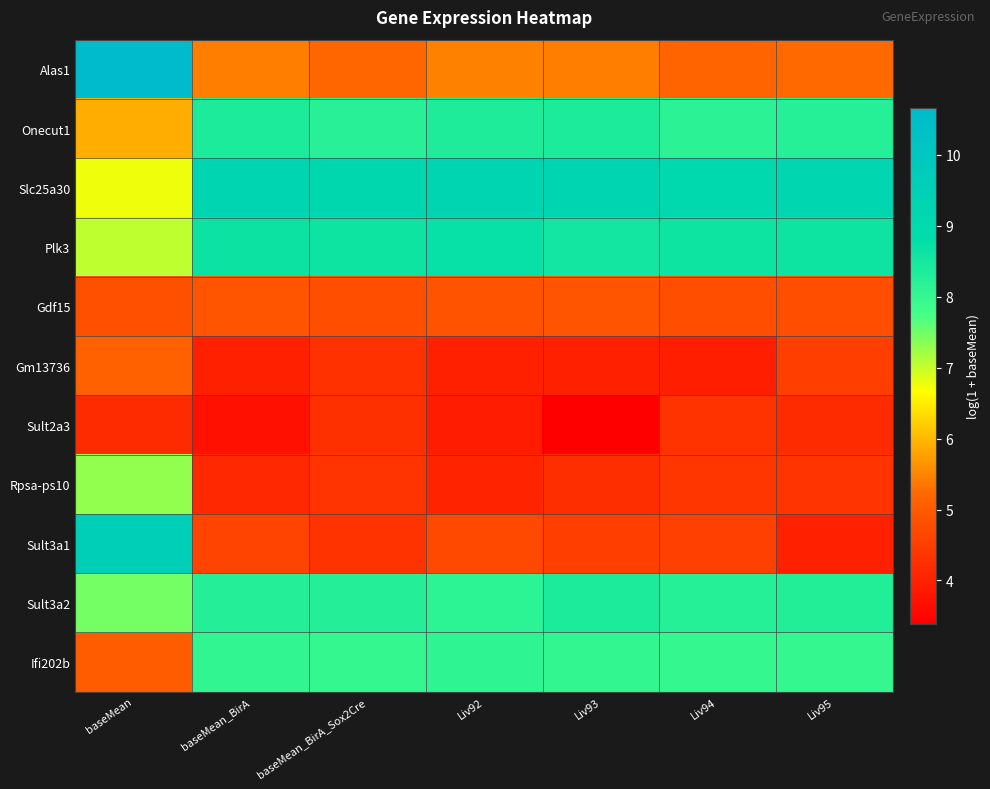

Rank the series by their maximum value, from lowest to highest.

Sult2a3, Gdf15, Gm13736, Rpsa-ps10, Ifi202b, Sult3a2, Onecut1, Plk3, Slc25a30, Sult3a1, Alas1